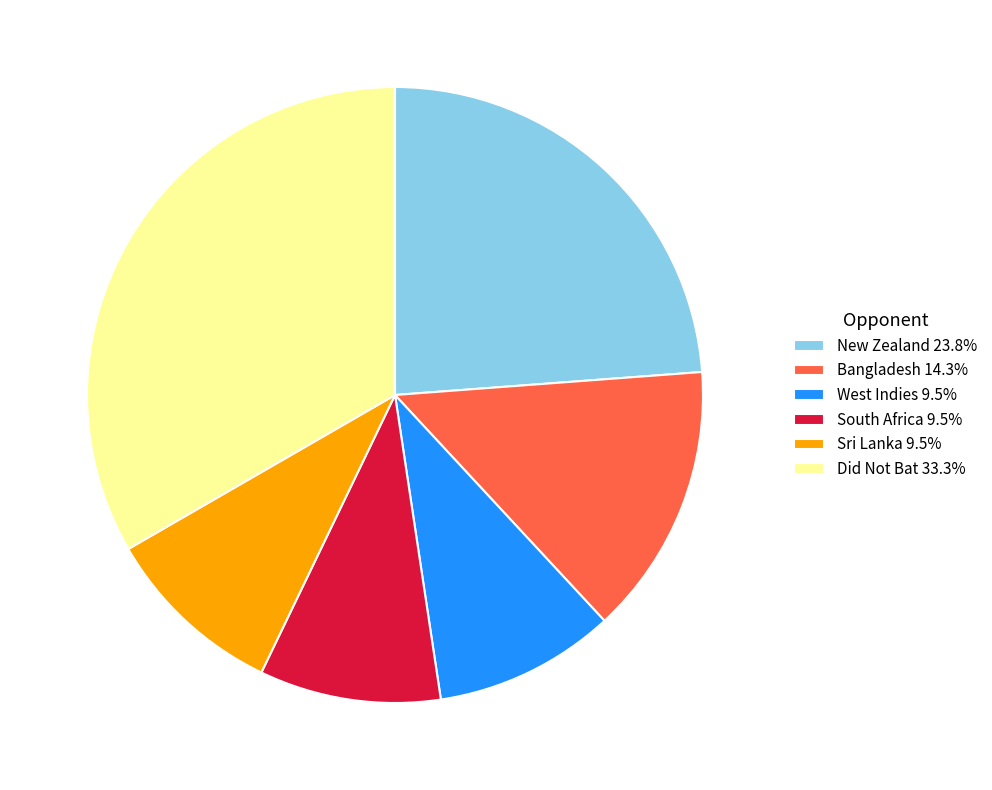

What is the ratio of the value at Did Not Bat 33.3% to the value at Bangladesh 14.3%?

2.3